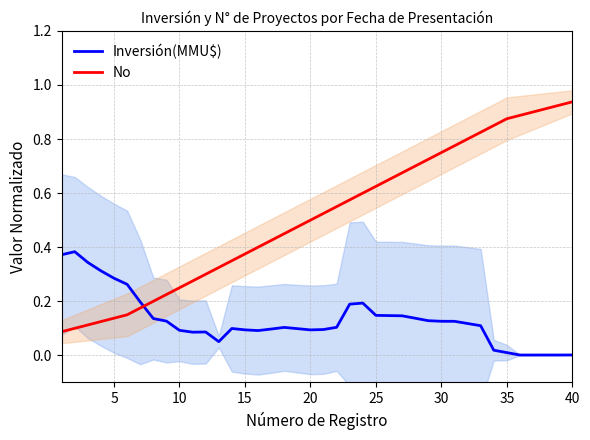

The No series shows 1.4 at 40. True or false?

False